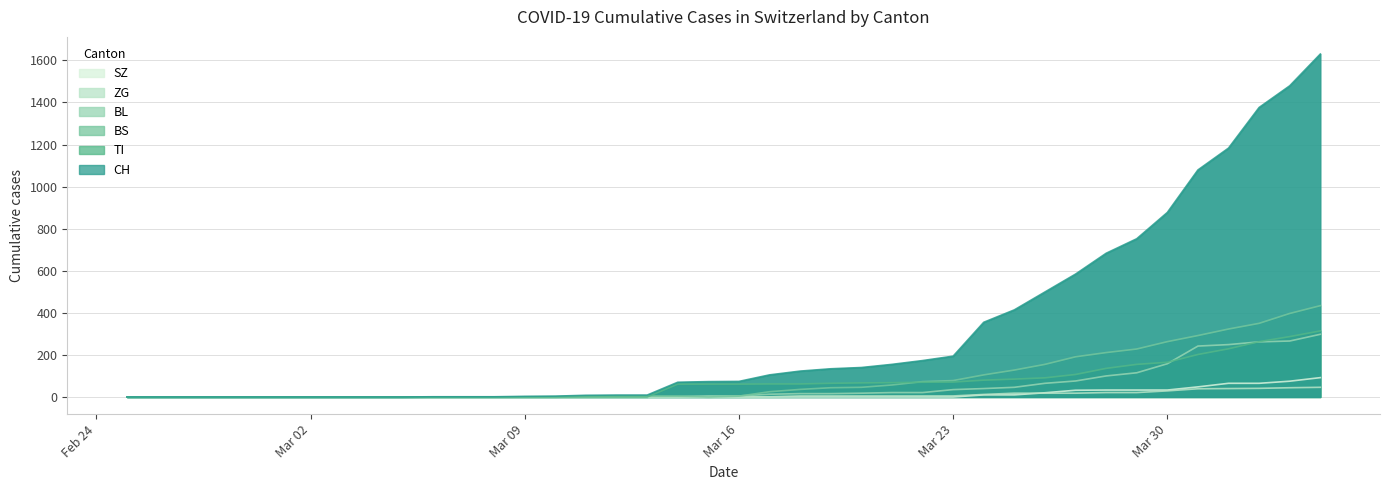

What is the sum of all BL values?

2078